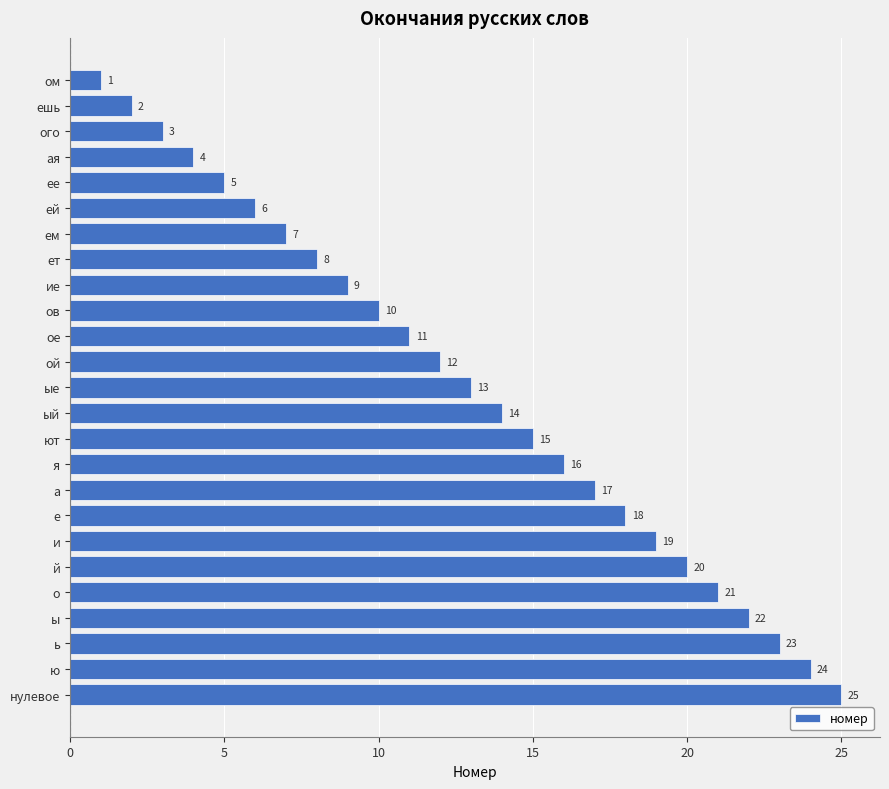

What is the label of the 7th bar from the bottom?

и